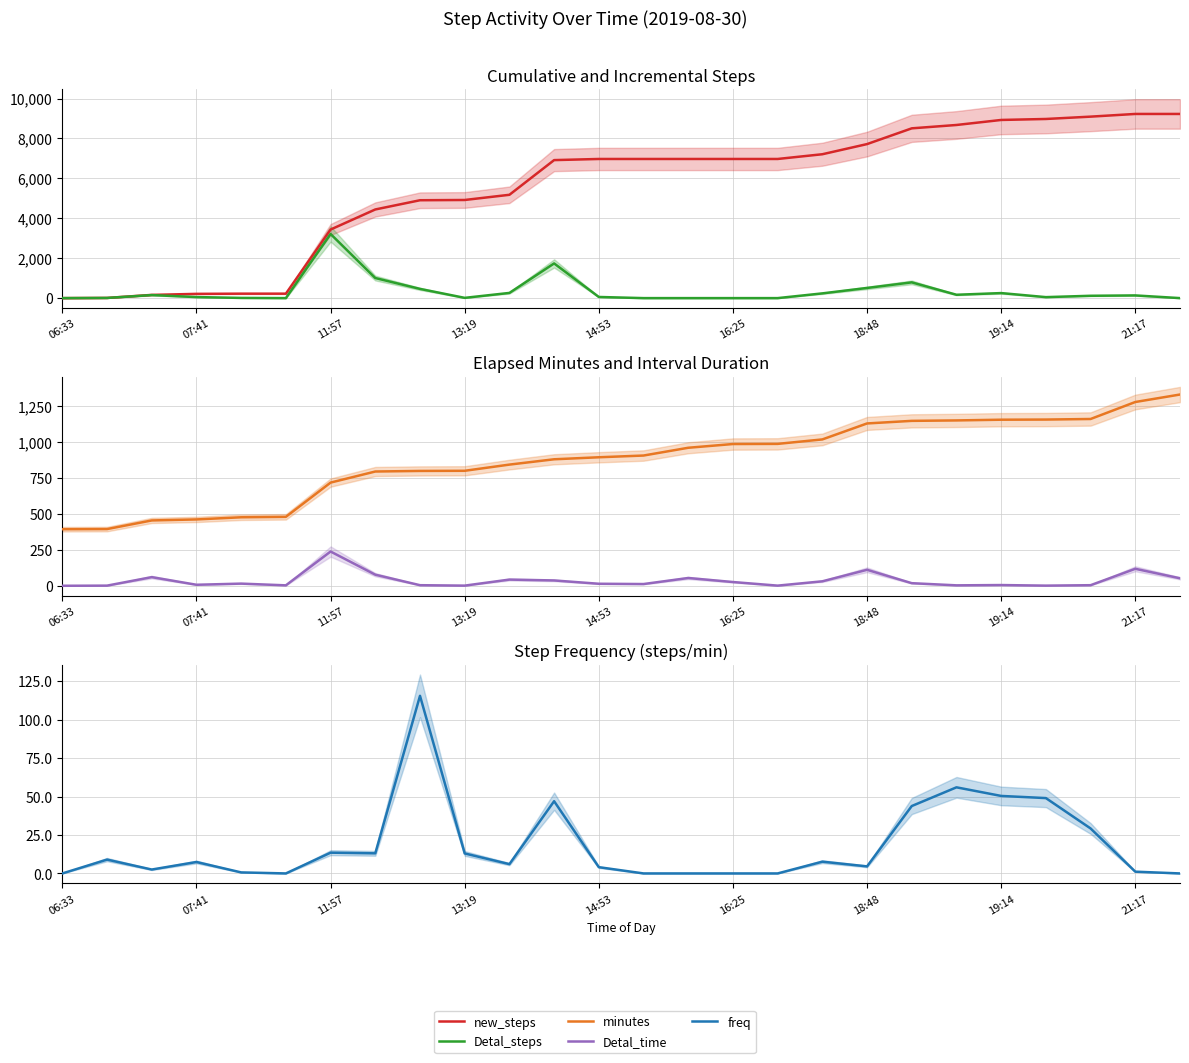

What is the difference between the Detal_time values at 18 and 17?

80.0